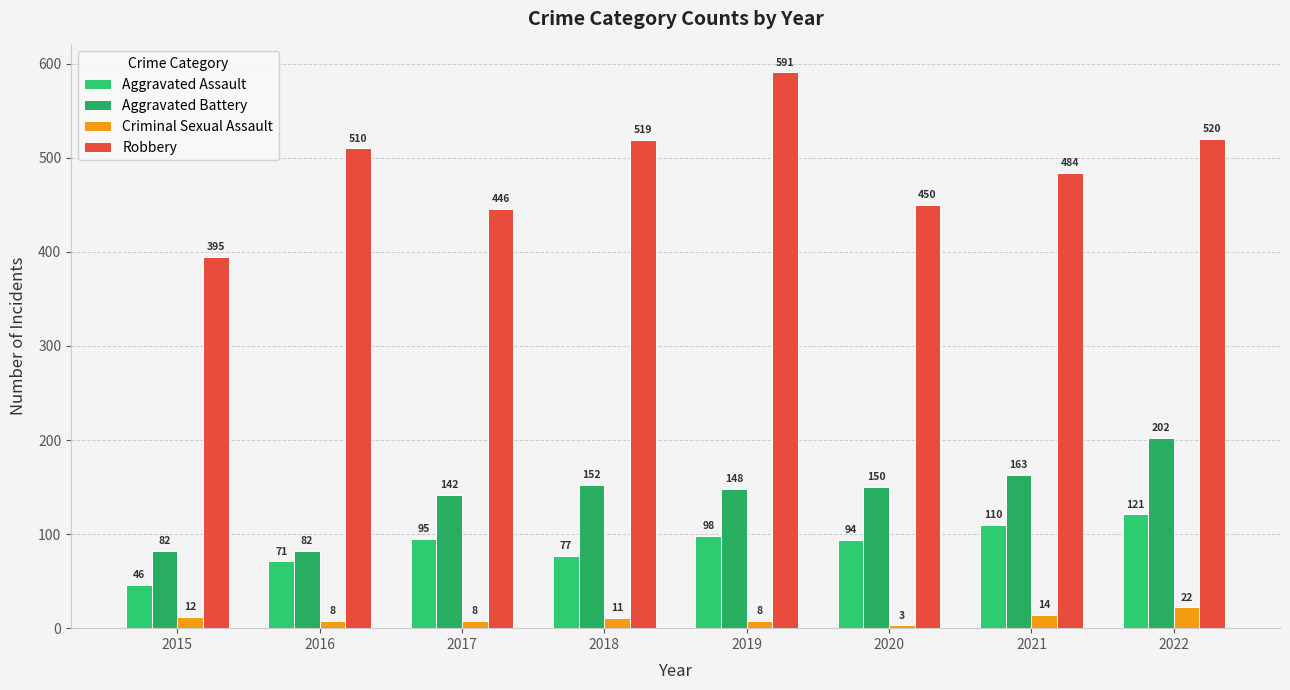

What is the total value across all series at 2018?

759